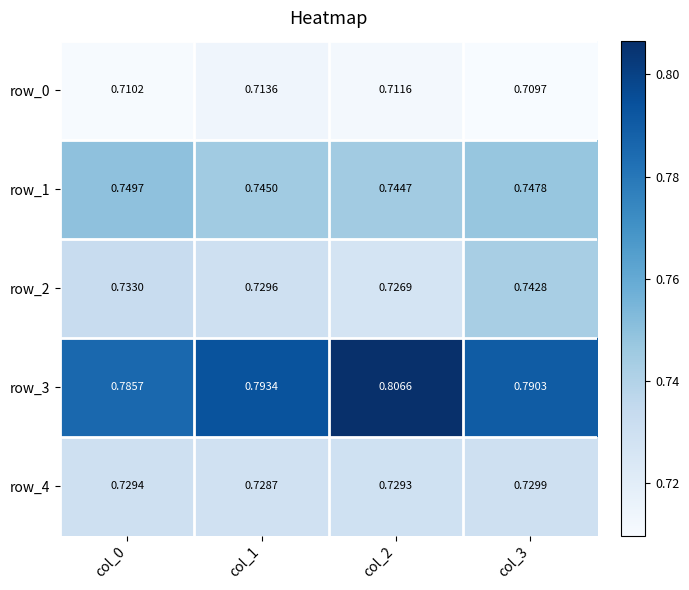

At which category is the sum across all series the highest?

col_3